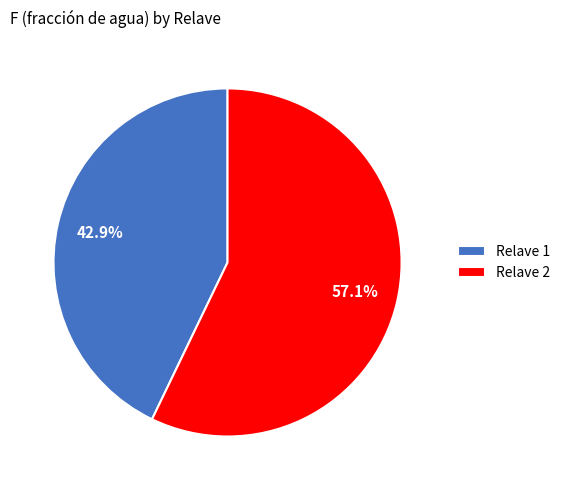

To the nearest percent, what is the difference between the largest and smallest slice percentages?

14%